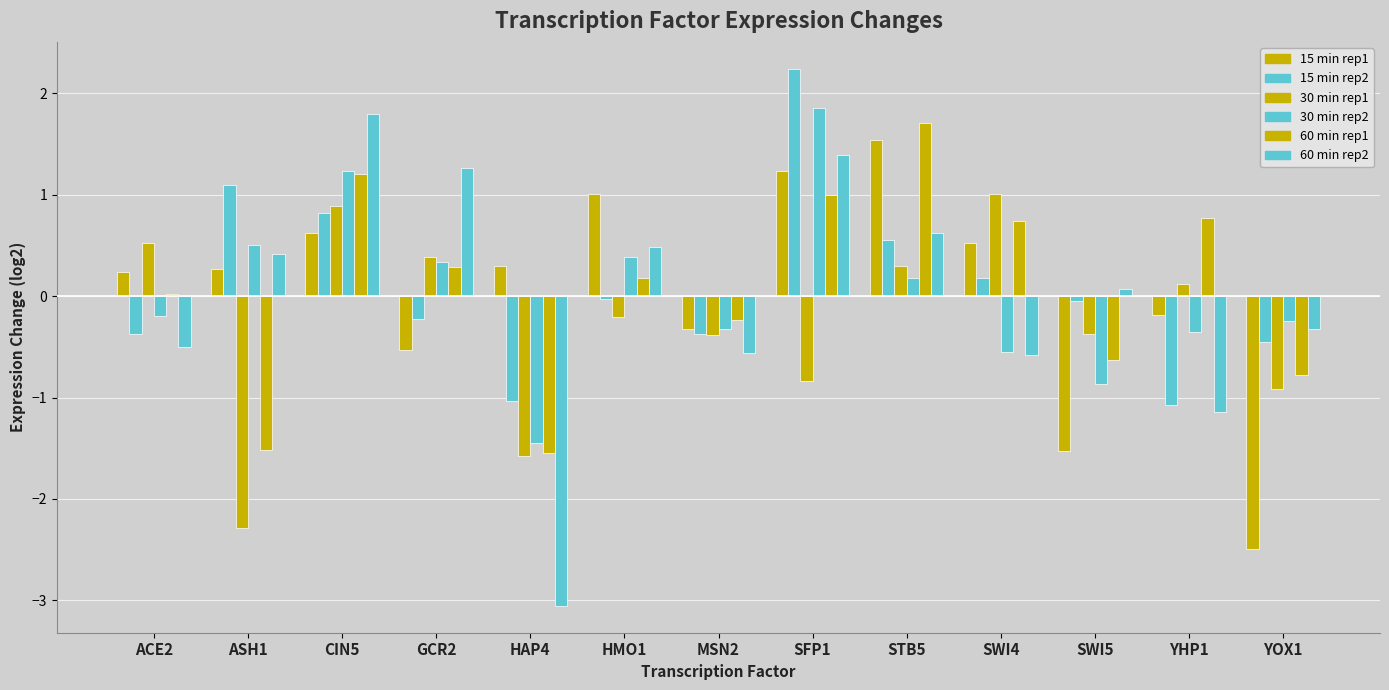

How many bars are there in total?

78